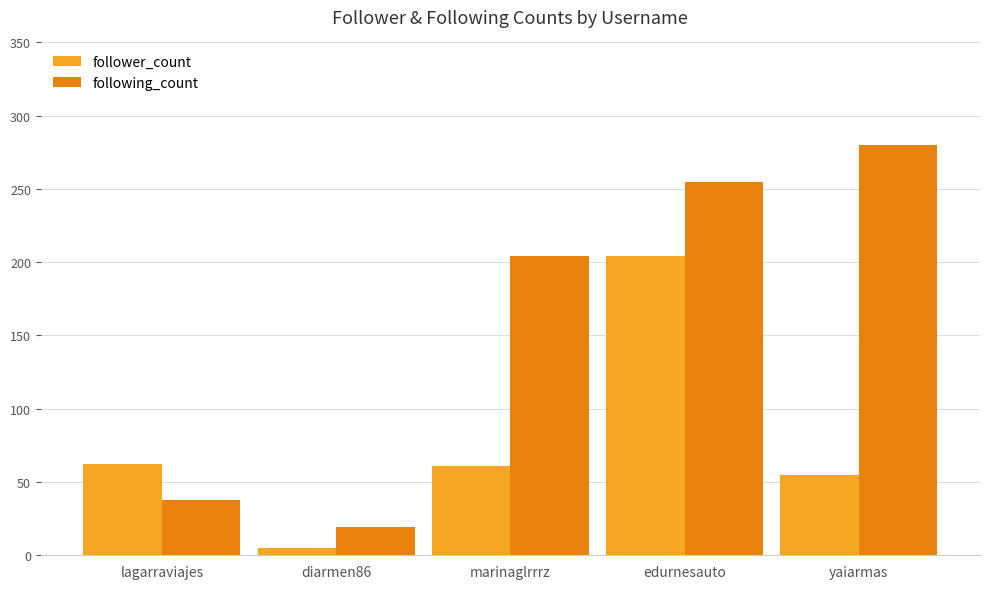

The follower_count series shows 204 at edurnesauto. True or false?

True